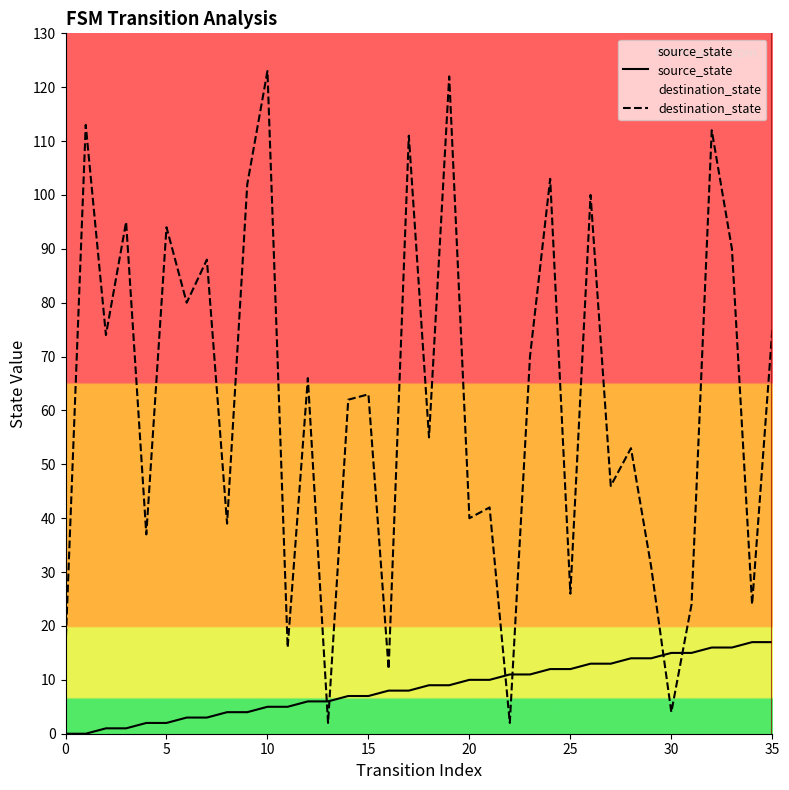

The value of destination_state at 14 is 62. True or false?

True